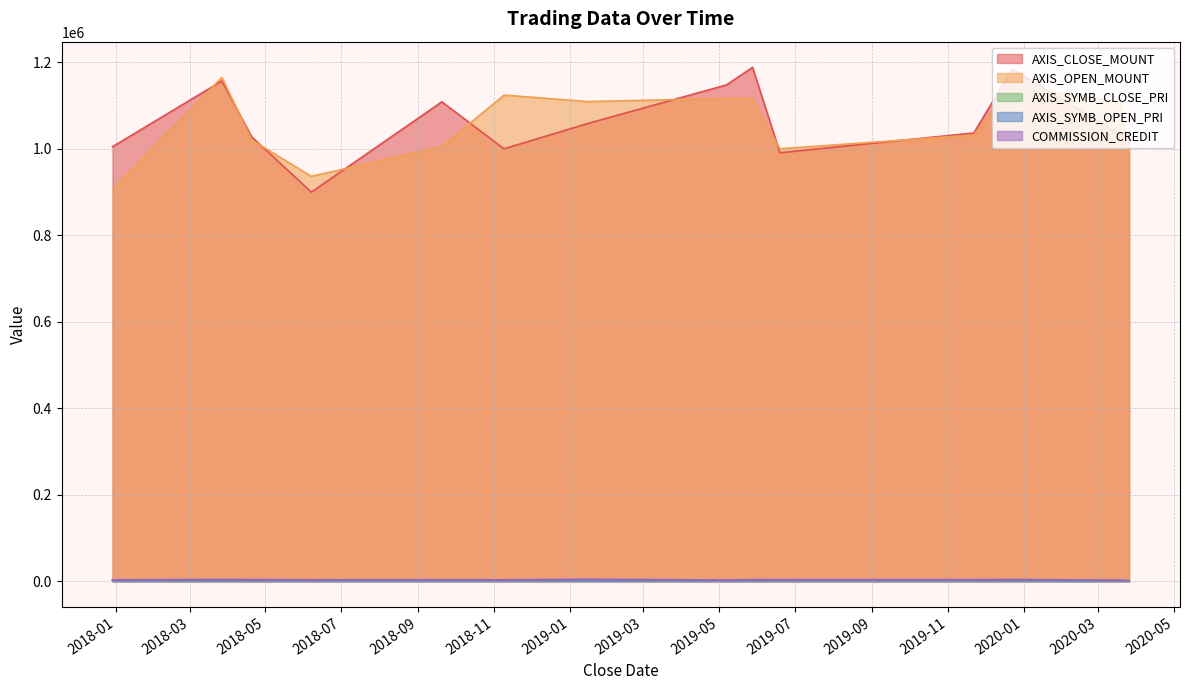

What are all the series names shown in the legend?

AXIS_CLOSE_MOUNT, AXIS_OPEN_MOUNT, AXIS_SYMB_CLOSE_PRI, AXIS_SYMB_OPEN_PRI, COMMISSION_CREDIT